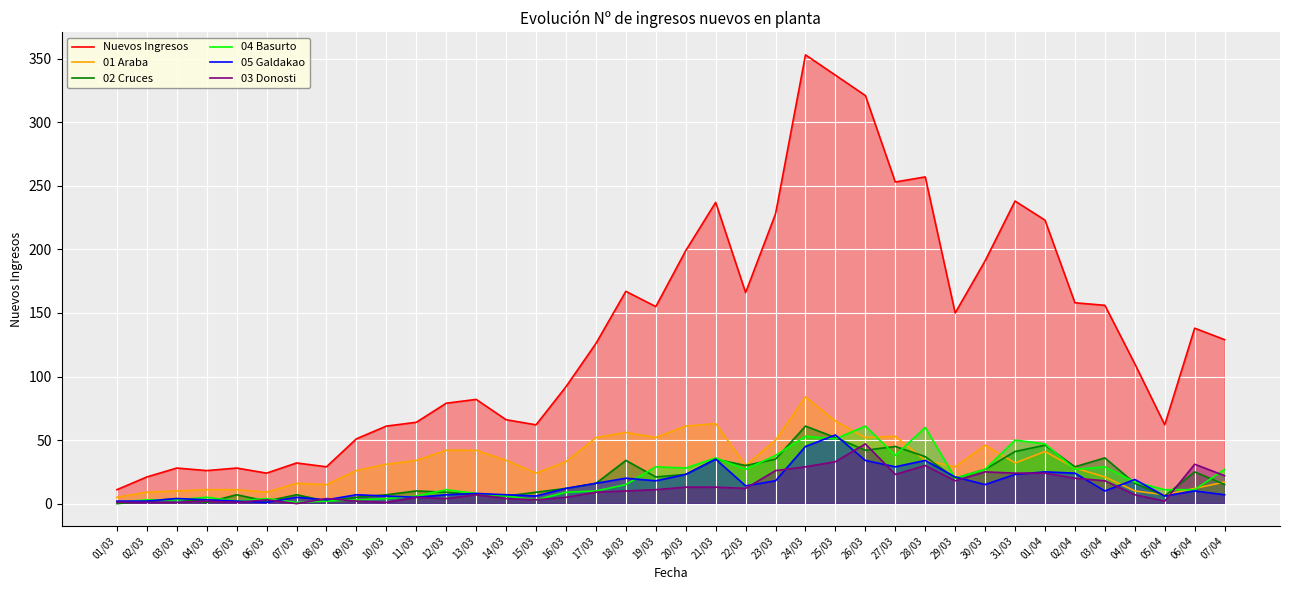

What is the value of the 01 Araba point at the 27th from the left?

53